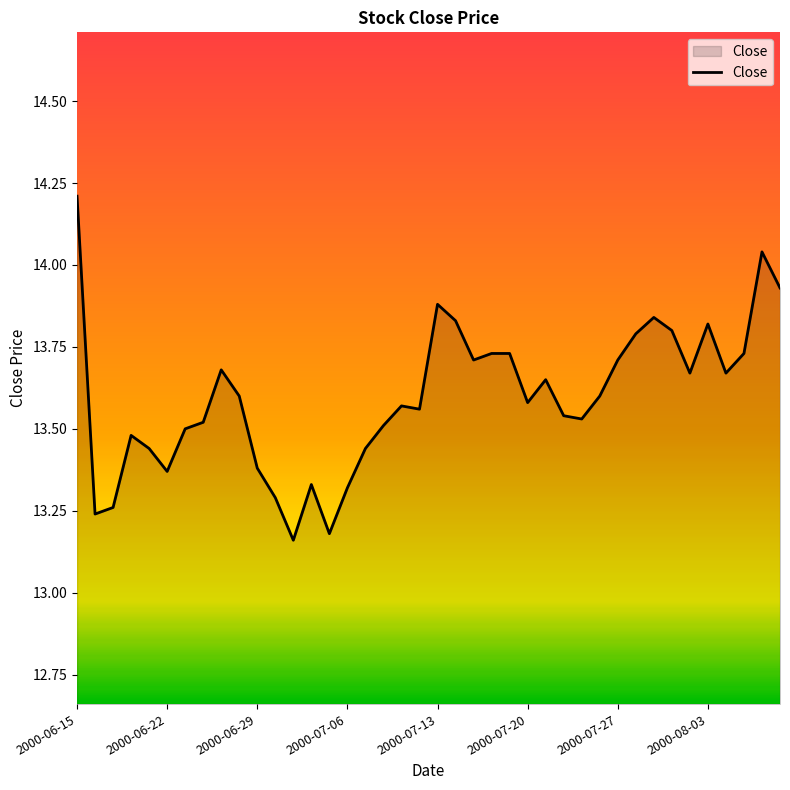

How many lines are shown in the chart?

1